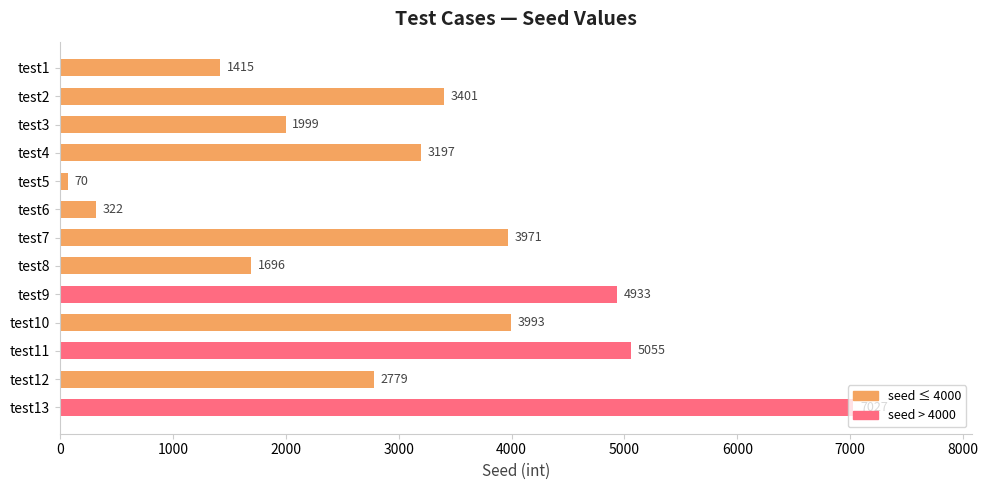

The chart shows a value of 1999 at test3. True or false?

True